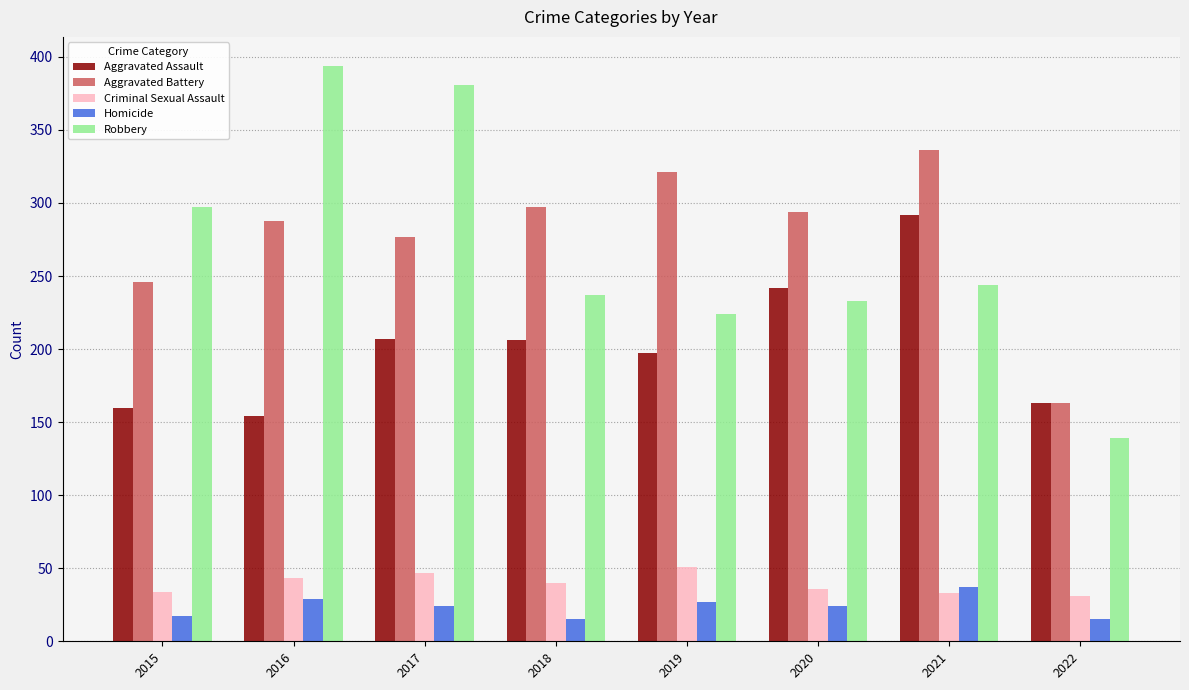

Which category has the highest value in the Aggravated Assault series?

2021